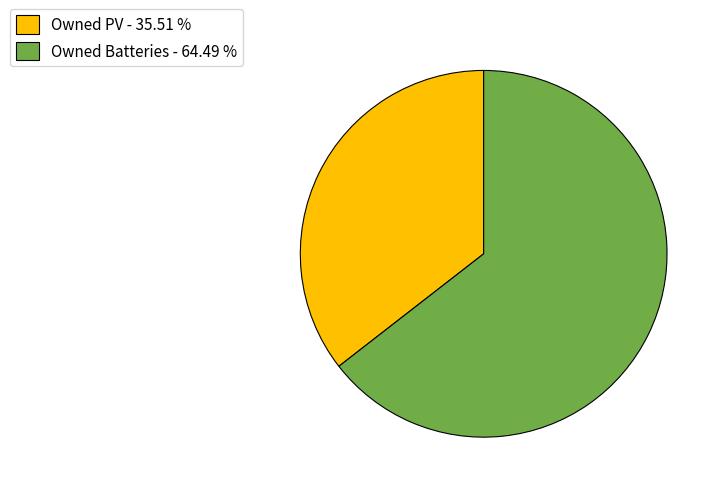

Which category has the biggest portion of the pie?

Owned Batteries - 64.49 %